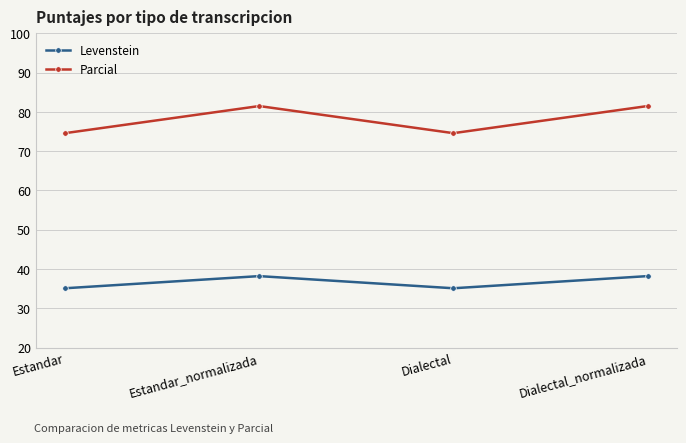

Which series has the largest range (max minus min)?

Parcial